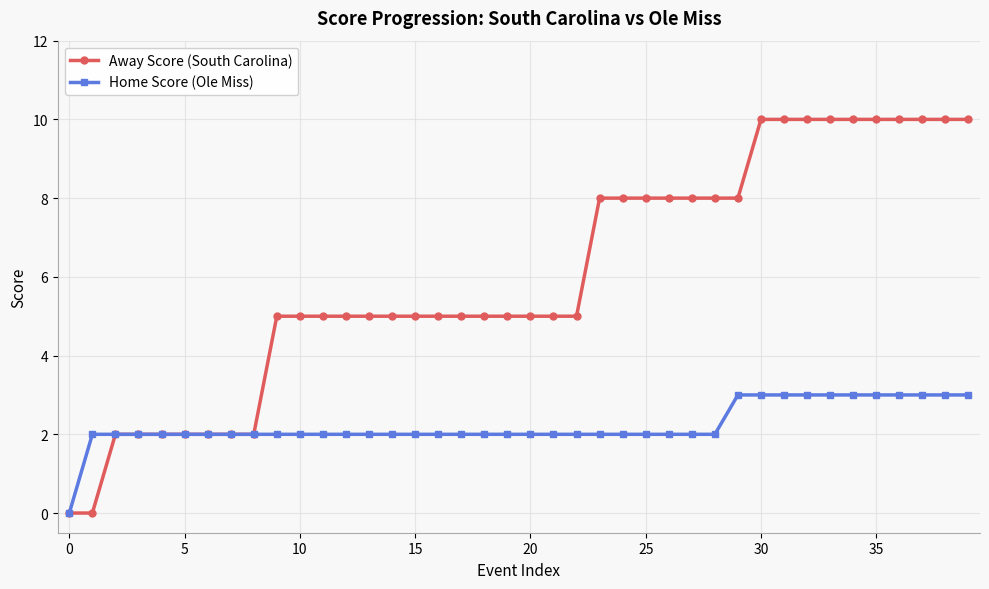

Rank the series by their average value, from lowest to highest.

Home Score (Ole Miss), Away Score (South Carolina)